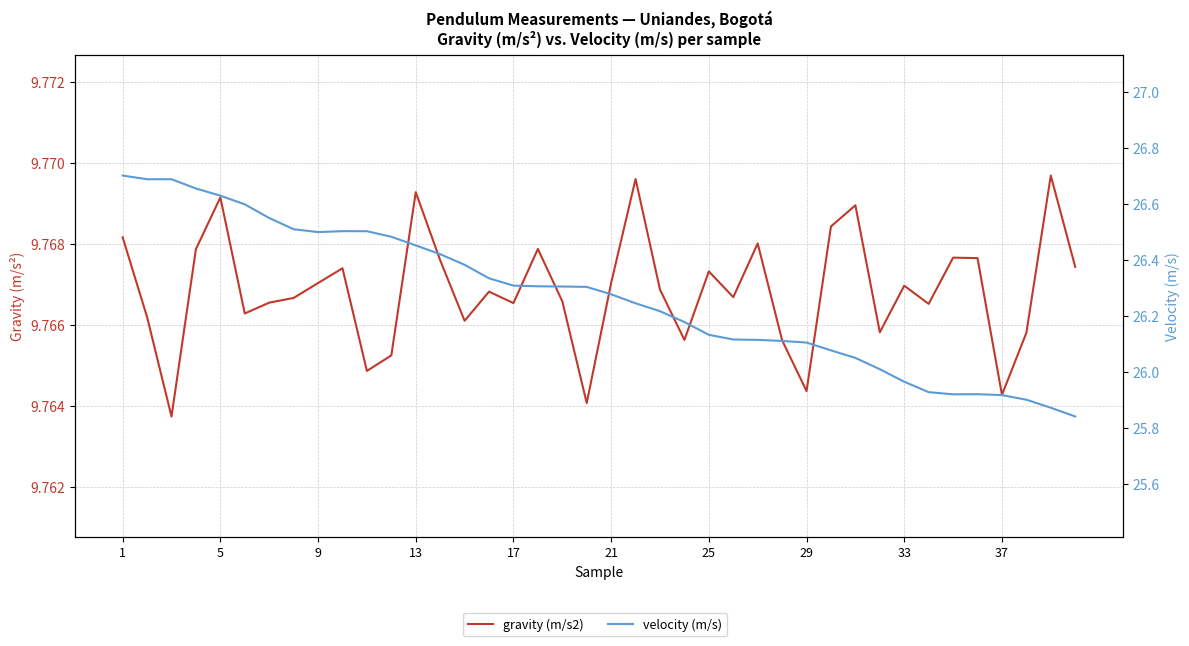

True or false: velocity (m/s) has a value of 26.5 at 13.

True